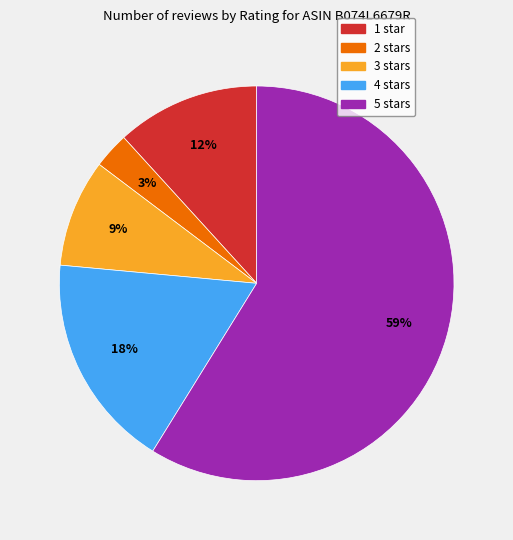

To the nearest percent, what is the average slice percentage?

20%